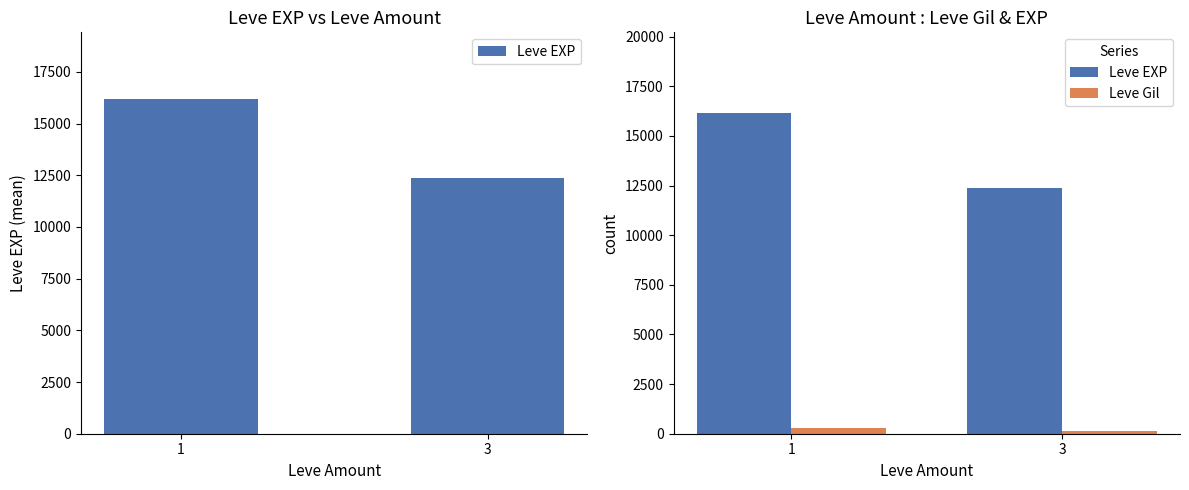

Is it true that Leve EXP equals 12386.7 at 3?

True